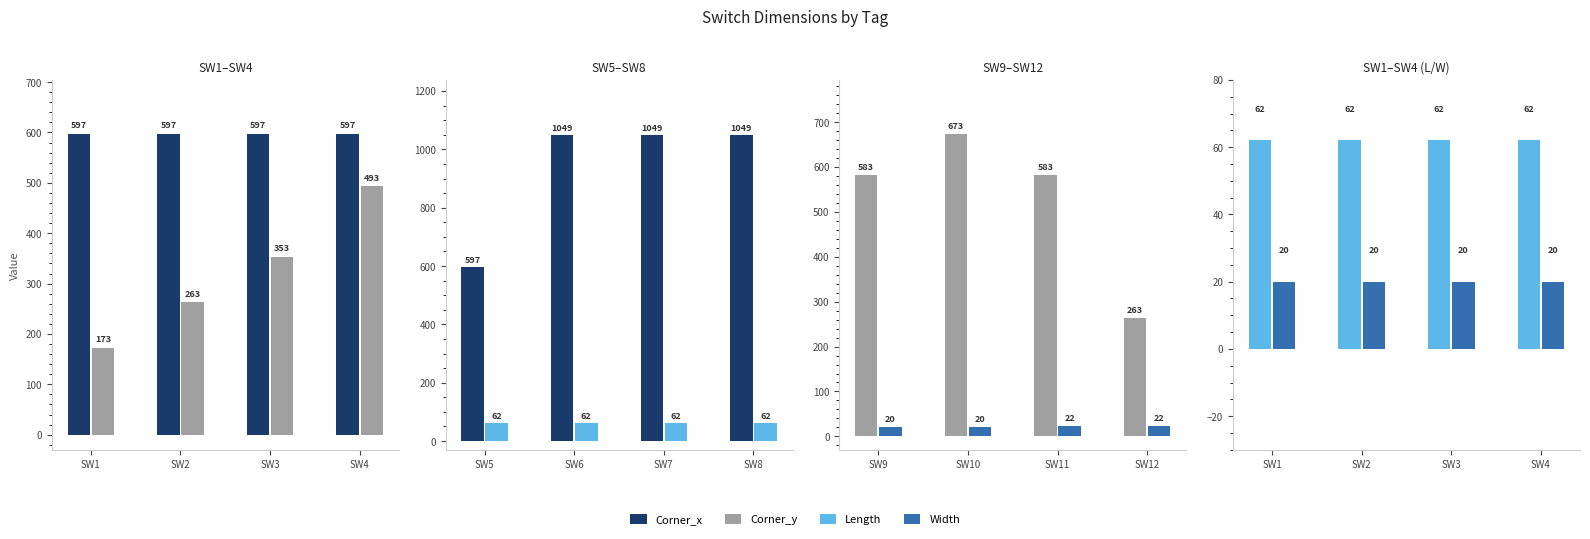

Does the chart contain stacked bars?

No